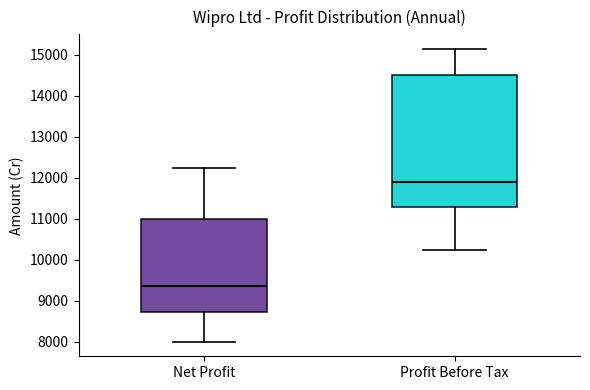

Reading left to right, transcribe this box plot: for each box, give where its median line is, the range the box spans, and where its two whiskers end, as read against the y-axis. The values are not printed on the chart, so give them approximately, as read against the axis.

Net Profit: median 9400, box 8700 to 11000, whiskers 8000 to 12200
Profit Before Tax: median 11900, box 11300 to 14500, whiskers 10200 to 15100